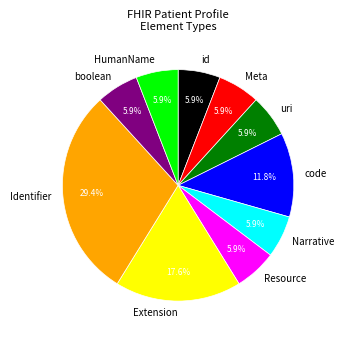

Which slice is the largest?

Identifier